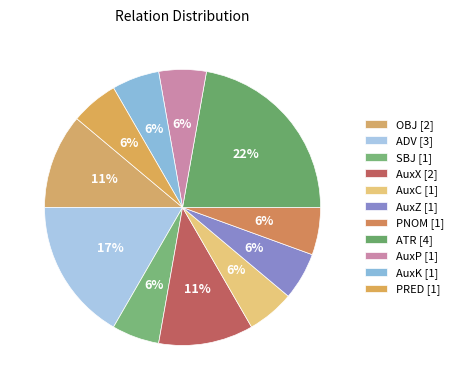

Which category has the biggest portion of the pie?

ATR